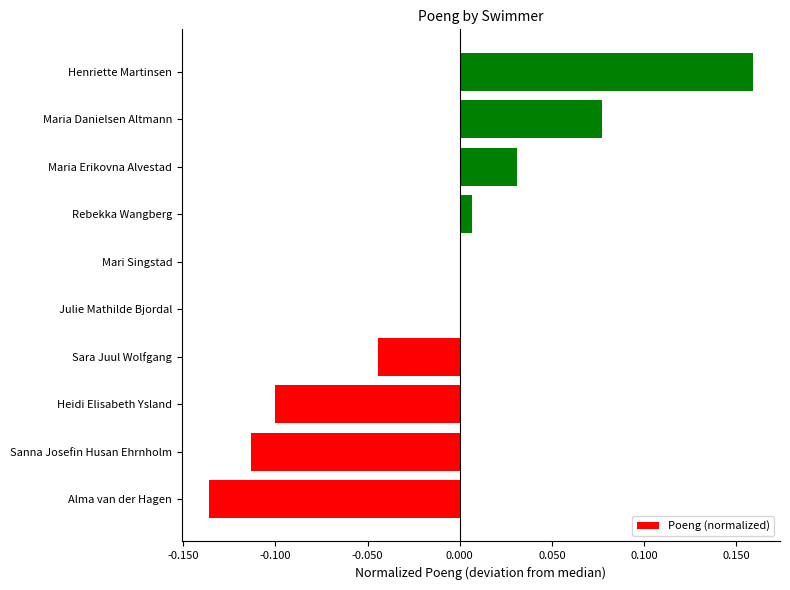

Which has a higher value, Rebekka Wangberg or Maria Erikovna Alvestad?

Maria Erikovna Alvestad